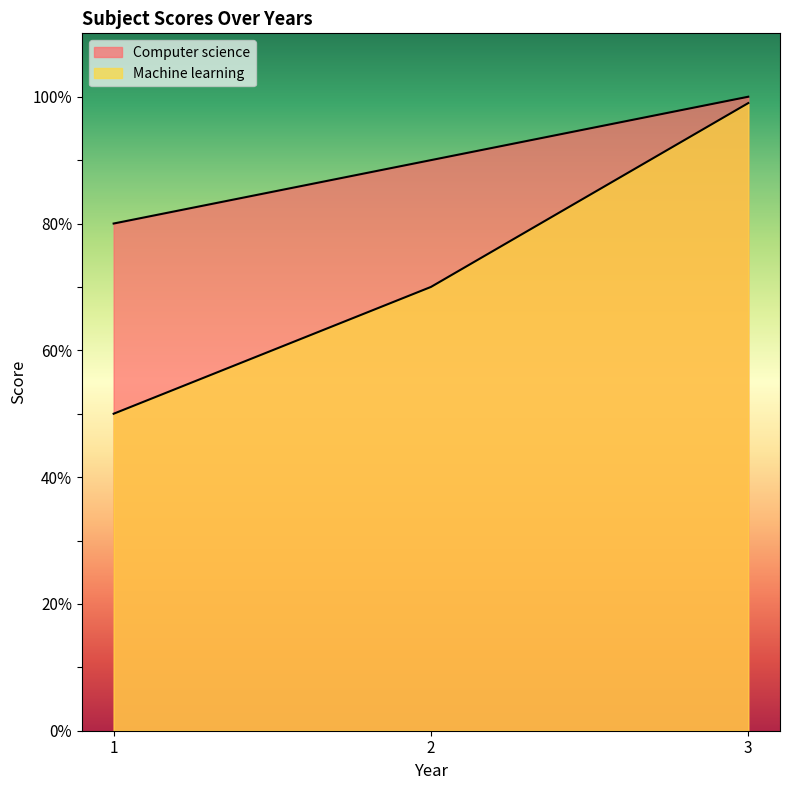

At which category is the sum across all series the highest?

3